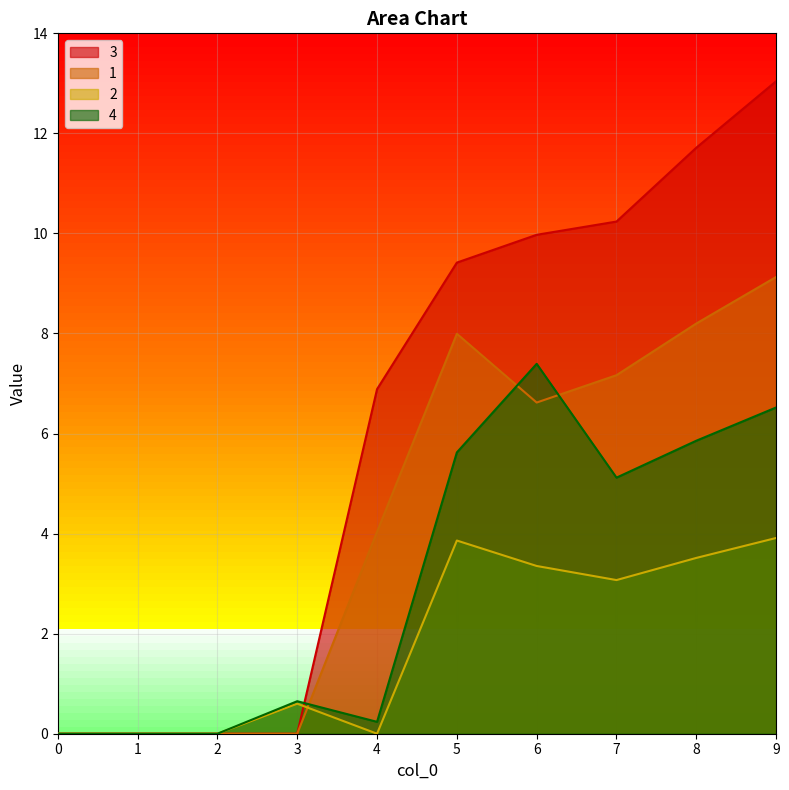

What is the sum of the 2 values at 5 and 1?

3.9